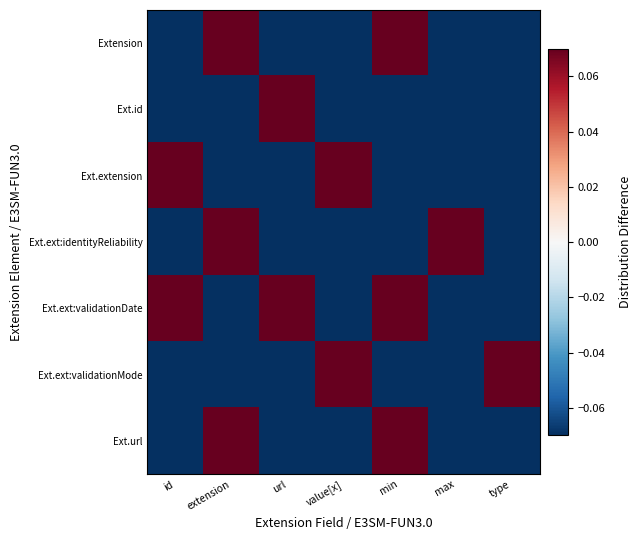

Between extension and min, which series saw the biggest shift?

Ext.ext:validationDate